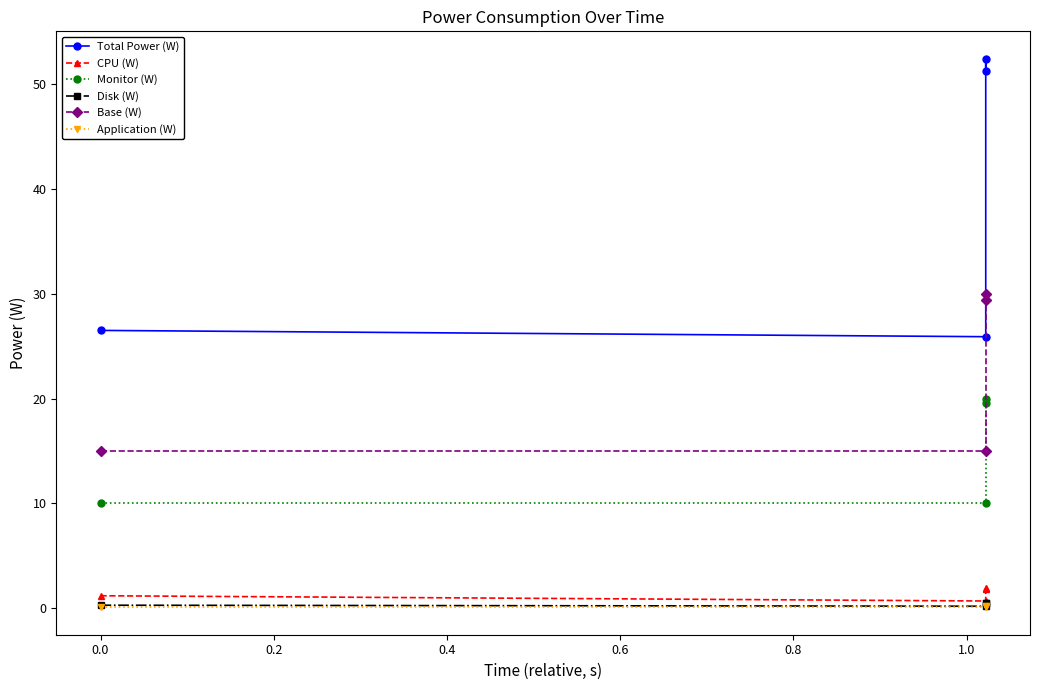

Is this an area chart (filled region under the line)?

No